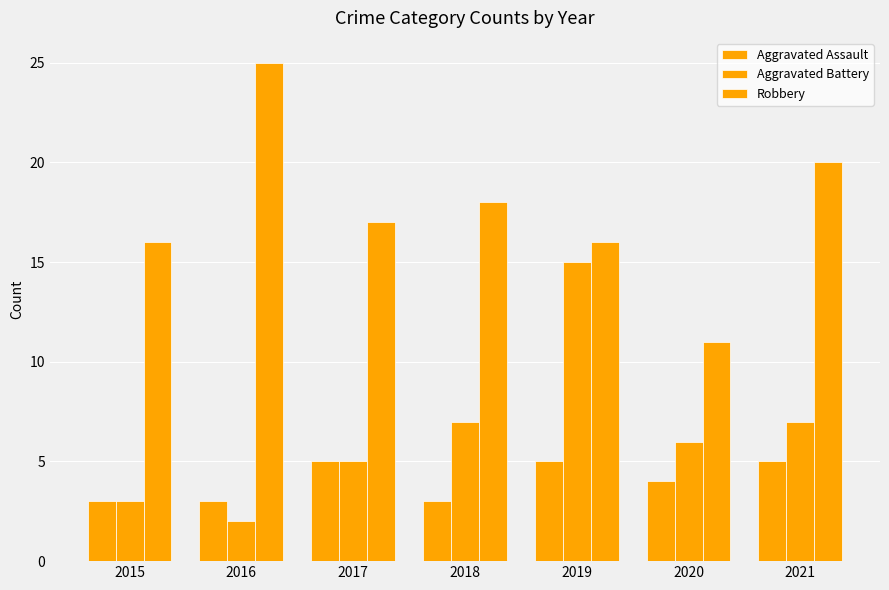

Reading left to right, what are all the values shown in this chart?

Aggravated Assault: 3	3	5	3	5	4	5
Aggravated Battery: 3	2	5	7	15	6	7
Robbery: 16	25	17	18	16	11	20